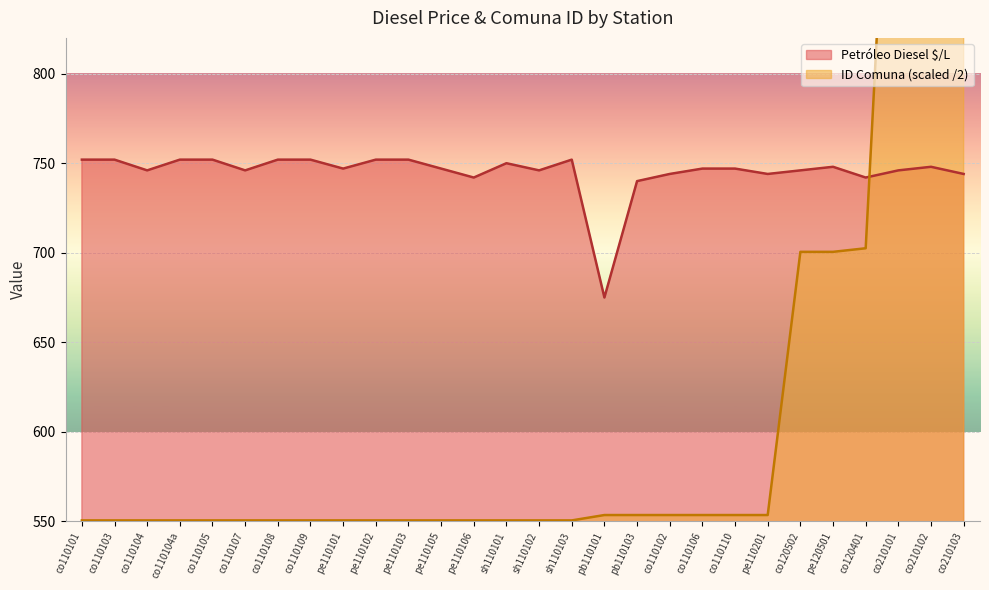

After their last crossing, which series has the higher values: ID Comuna or Petróleo Diesel $/L?

ID Comuna